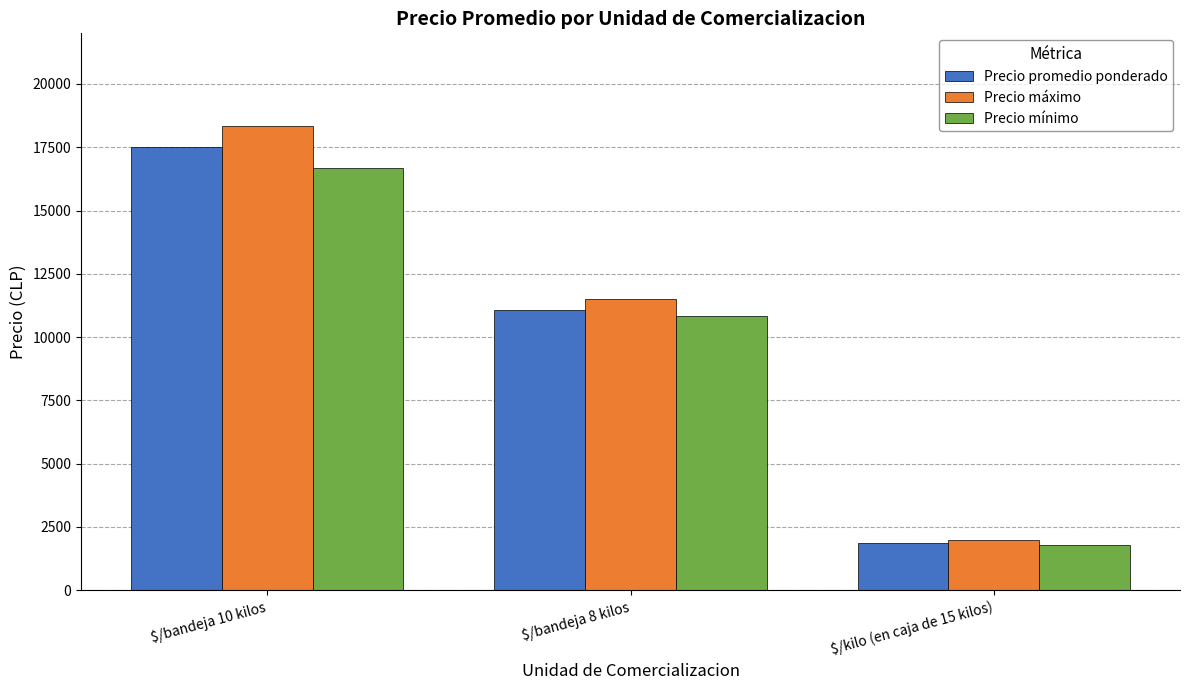

Rank the categories by Precio promedio ponderado value from highest to lowest.

$/bandeja 10 kilos, $/bandeja 8 kilos, $/kilo (en caja de 15 kilos)